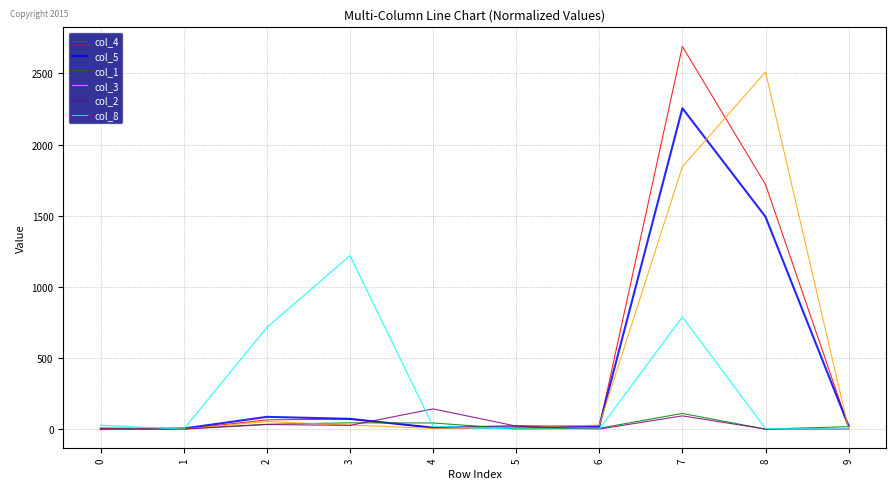

The value of col_3 at 1 is -1246. True or false?

False